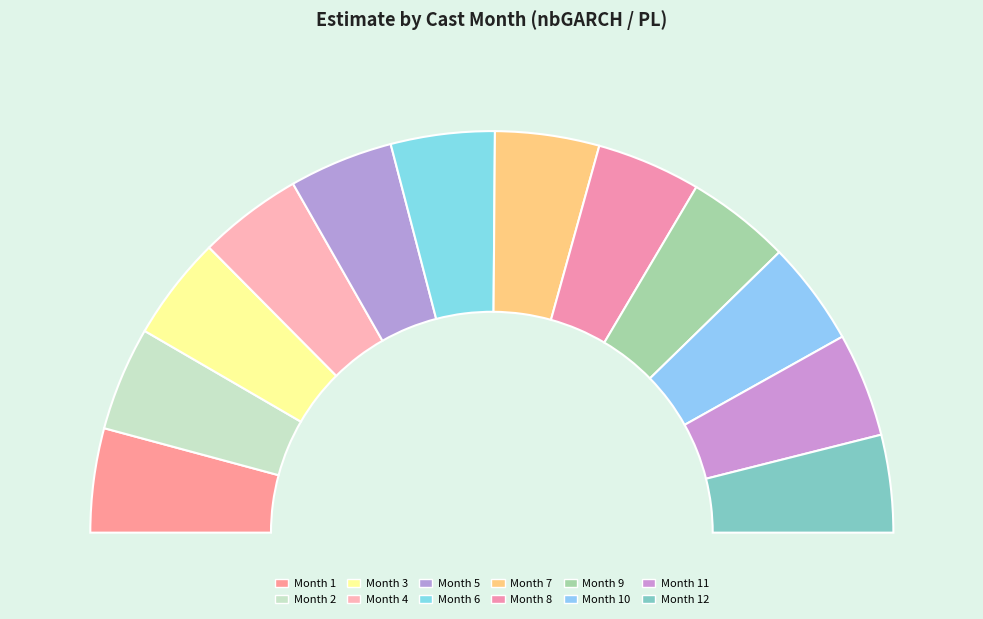

The 3 slice represents 23% of the pie. True or false?

False